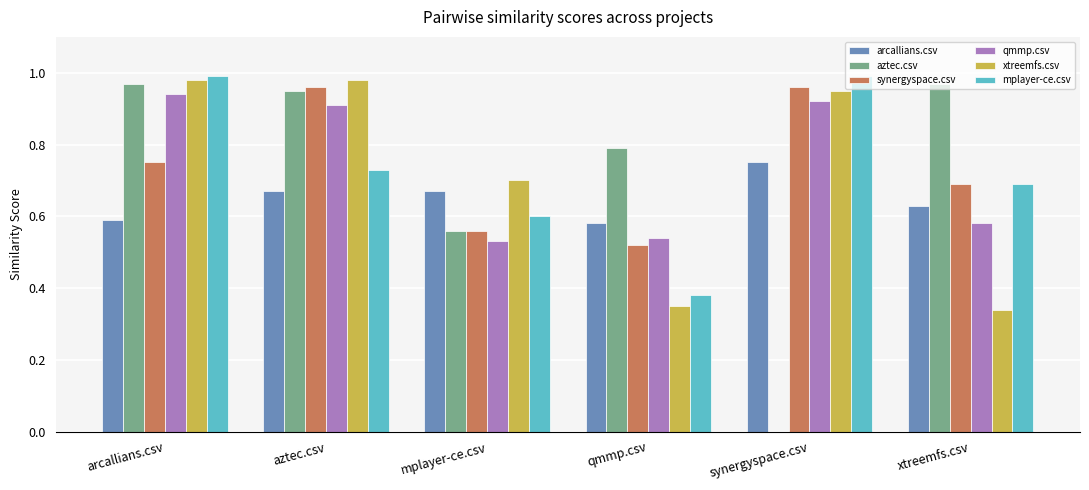

Where is arcallians.csv nearest to the value 0?

qmmp.csv